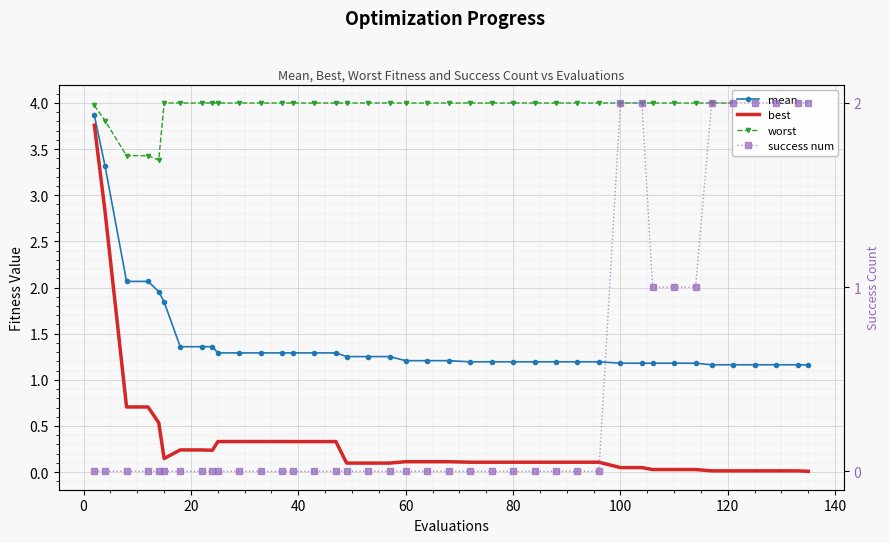

At how many categories does at least one series exceed 2?

40